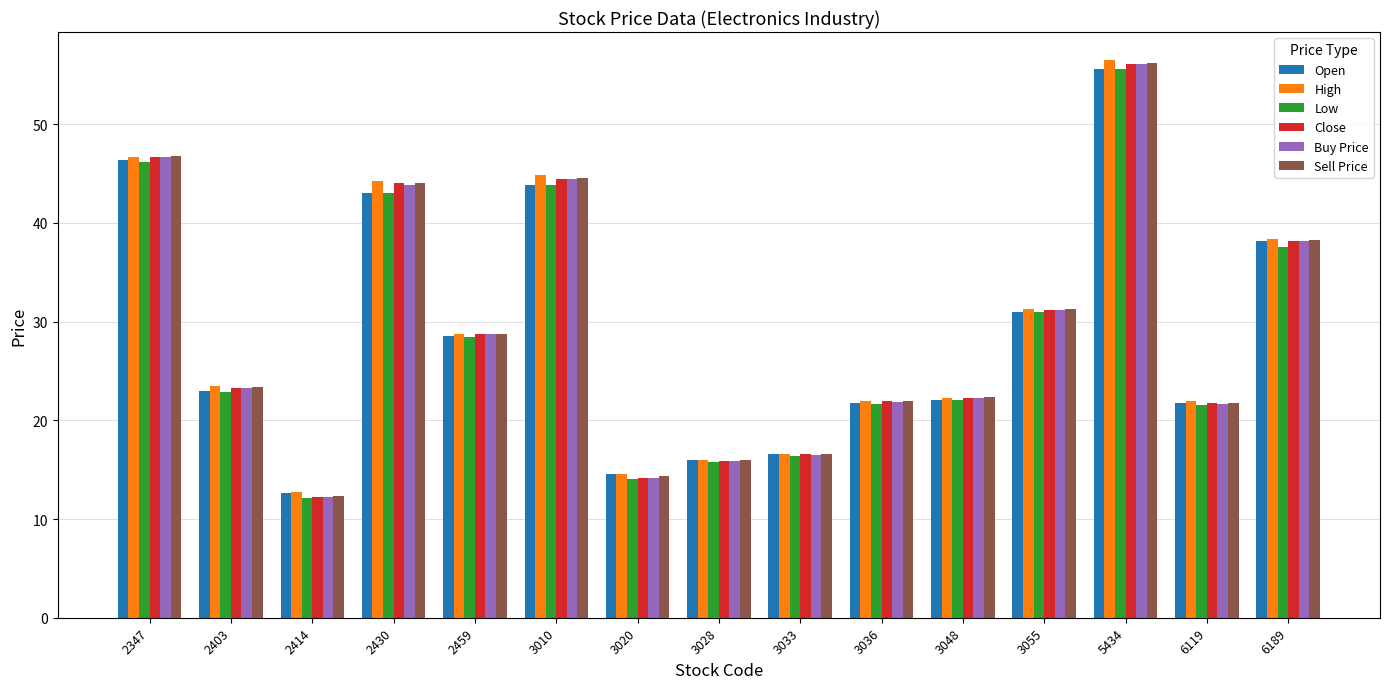

Is the value of Buy Price at 2347 greater than the value of Sell Price at 2430?

Yes